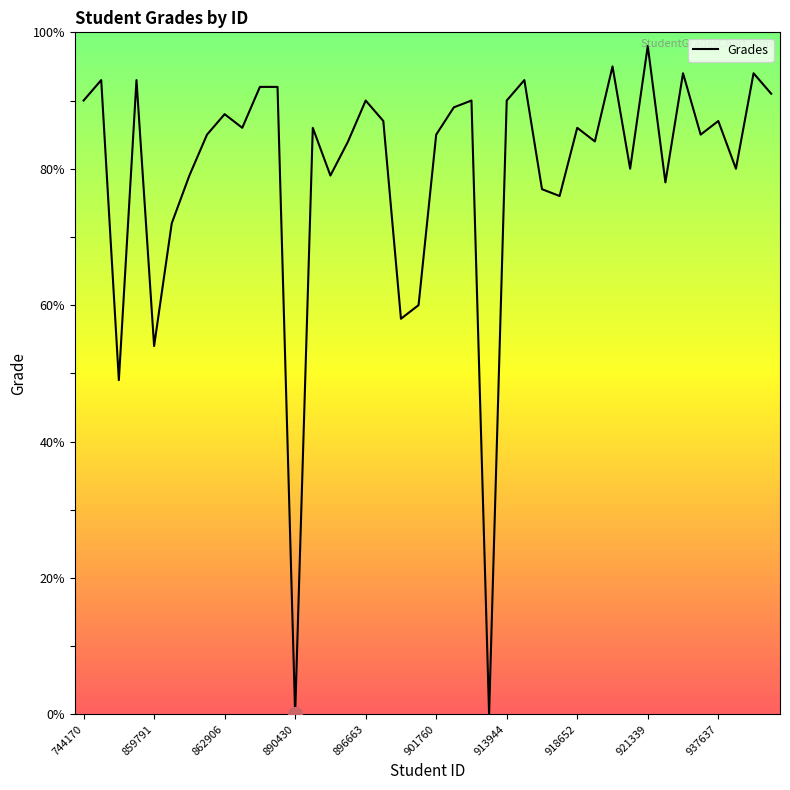

What is the greatest value displayed?

98